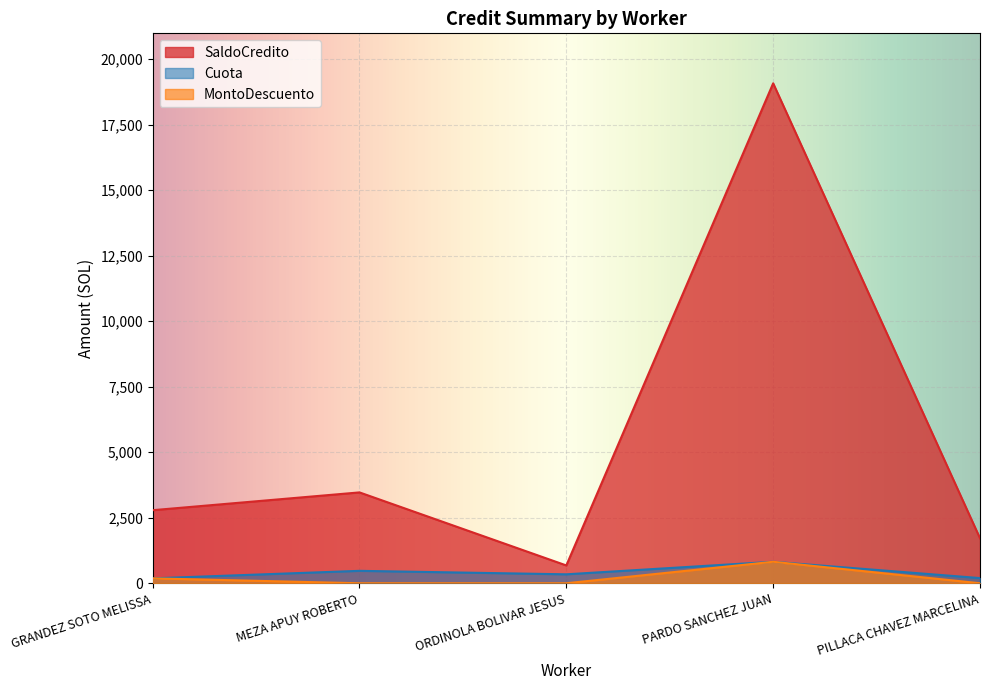

What is the difference between the maximum and minimum values in the SaldoCredito series?

18394.6